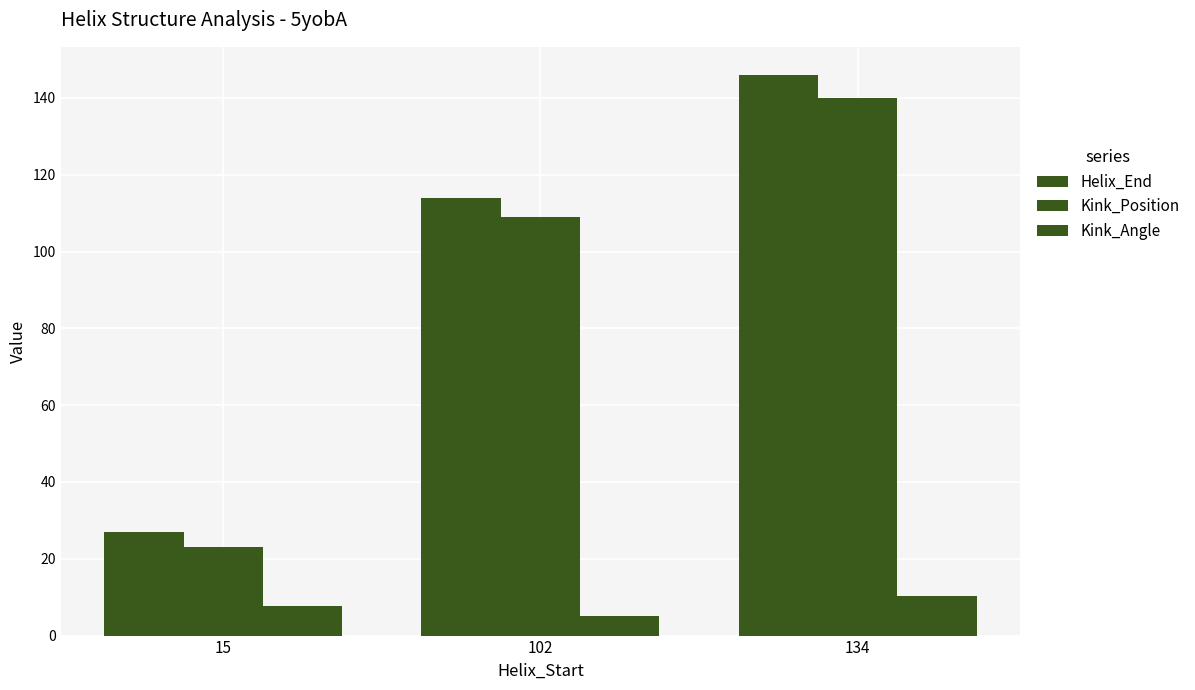

Count the number of categories in the chart.

3